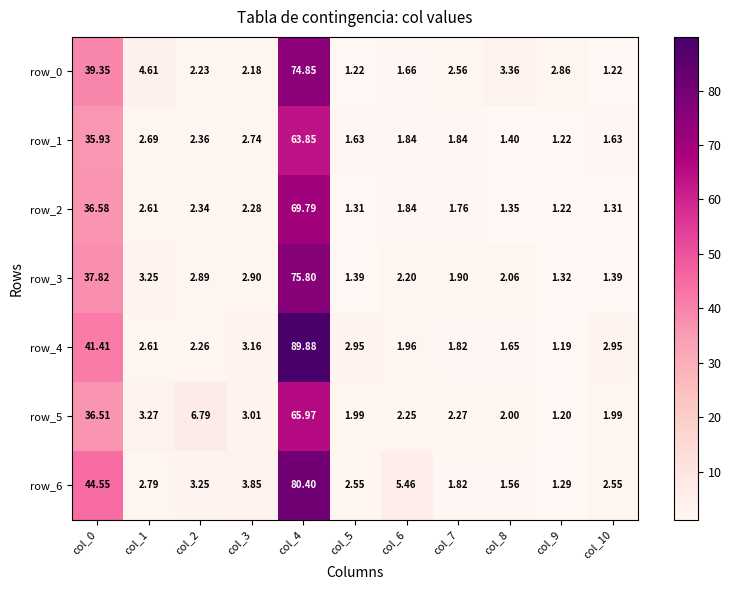

The value of row_0 at col_0 is 11.6. True or false?

False